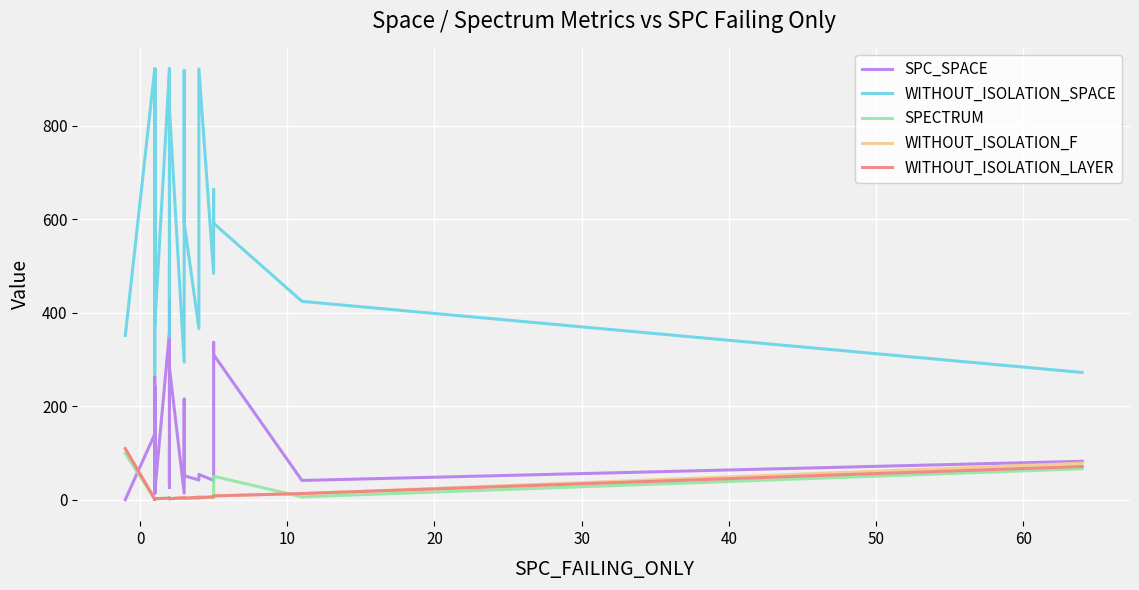

How many values in the SPECTRUM series exceed 2?

19